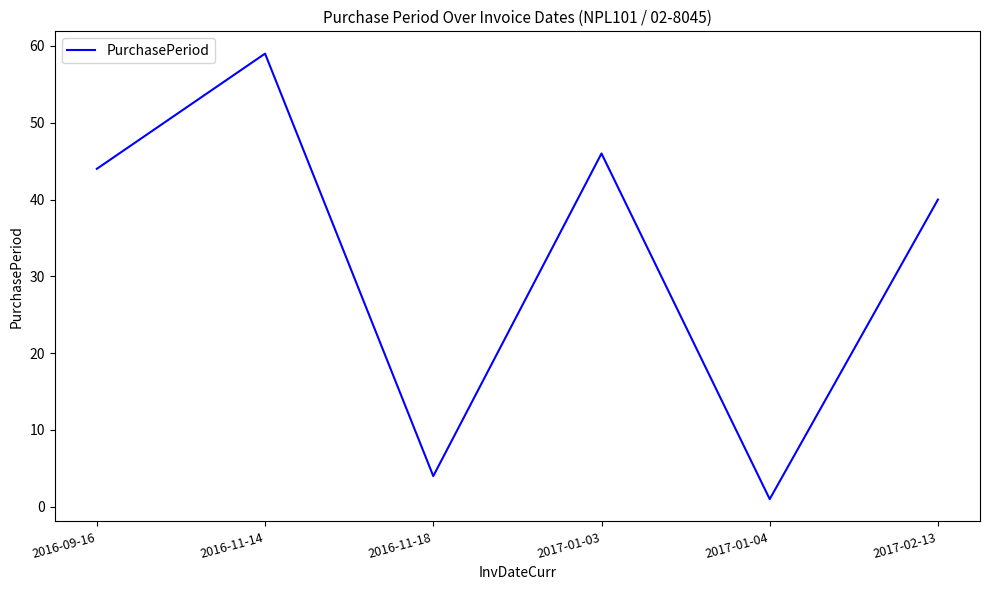

What is the difference between the maximum and minimum values?

58